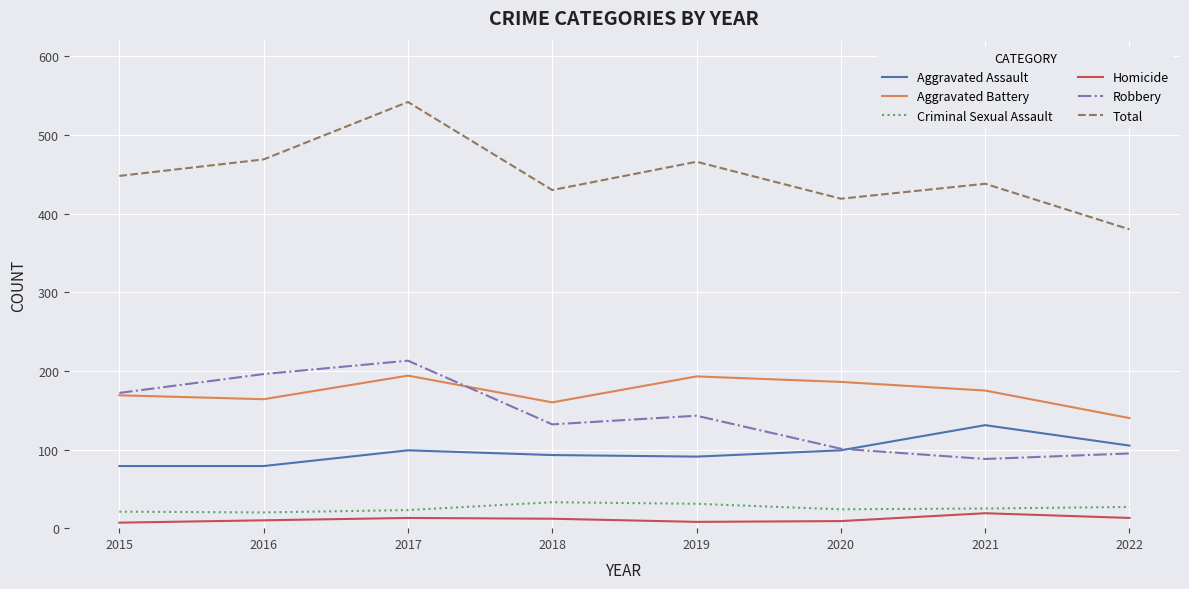

At which category does Robbery reach its first local valley?

2018